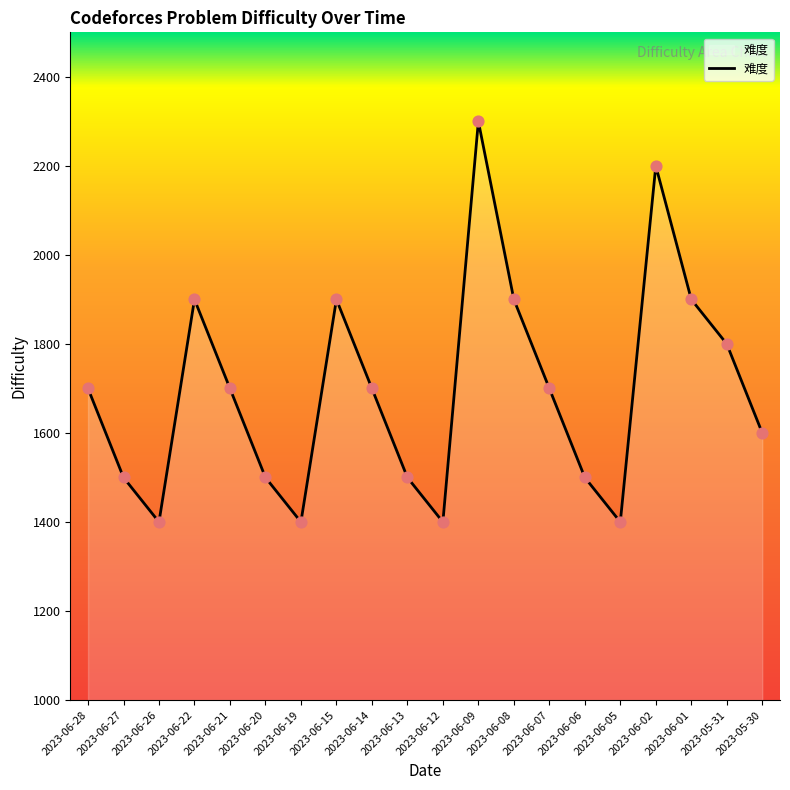

What is the change in value from 2023-06-28 to 2023-06-20?

-200